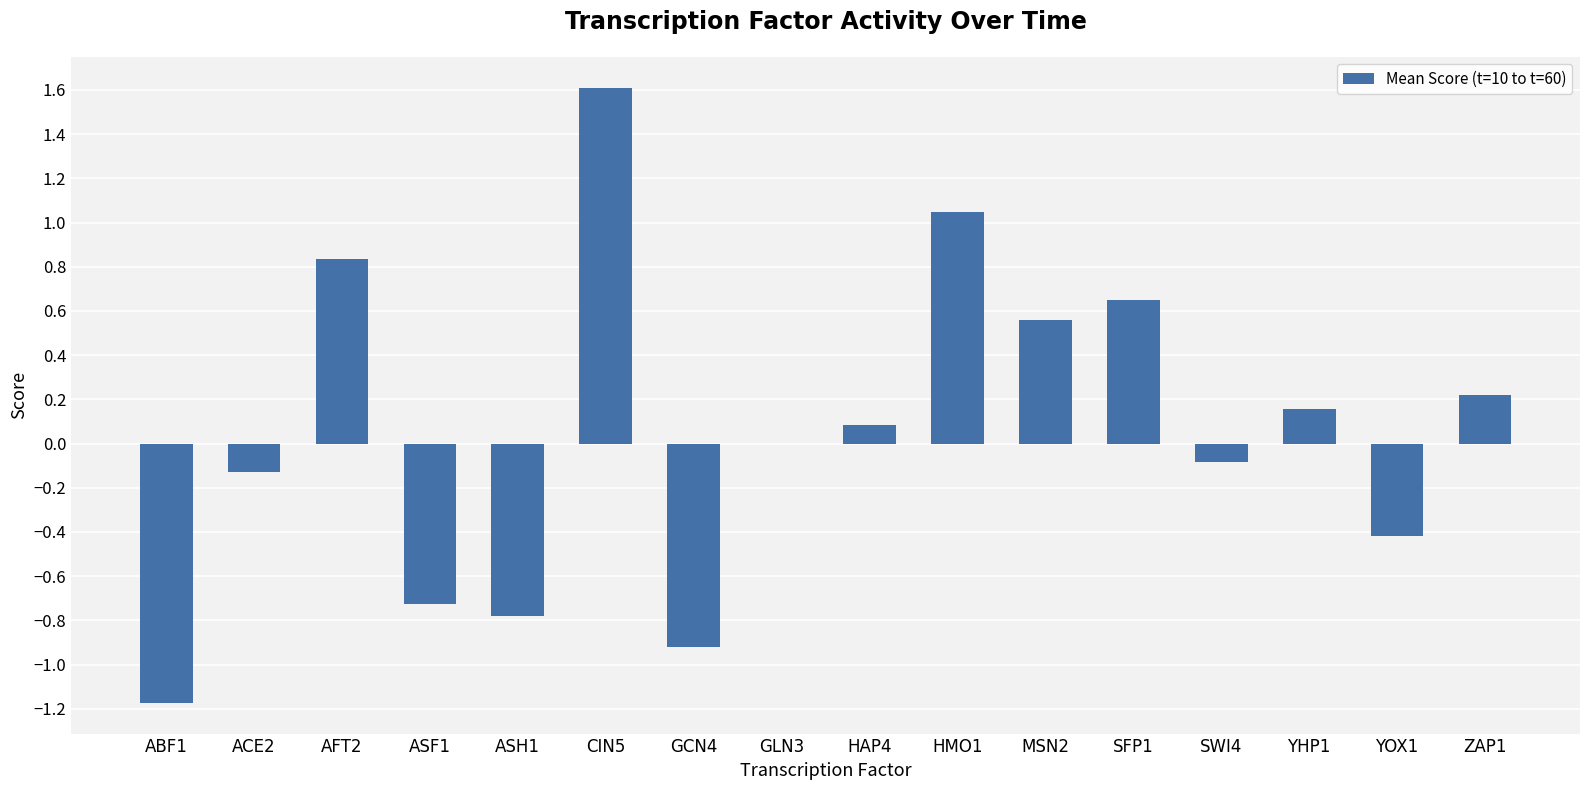

At which category does the chart reach its peak across all series?

CIN5